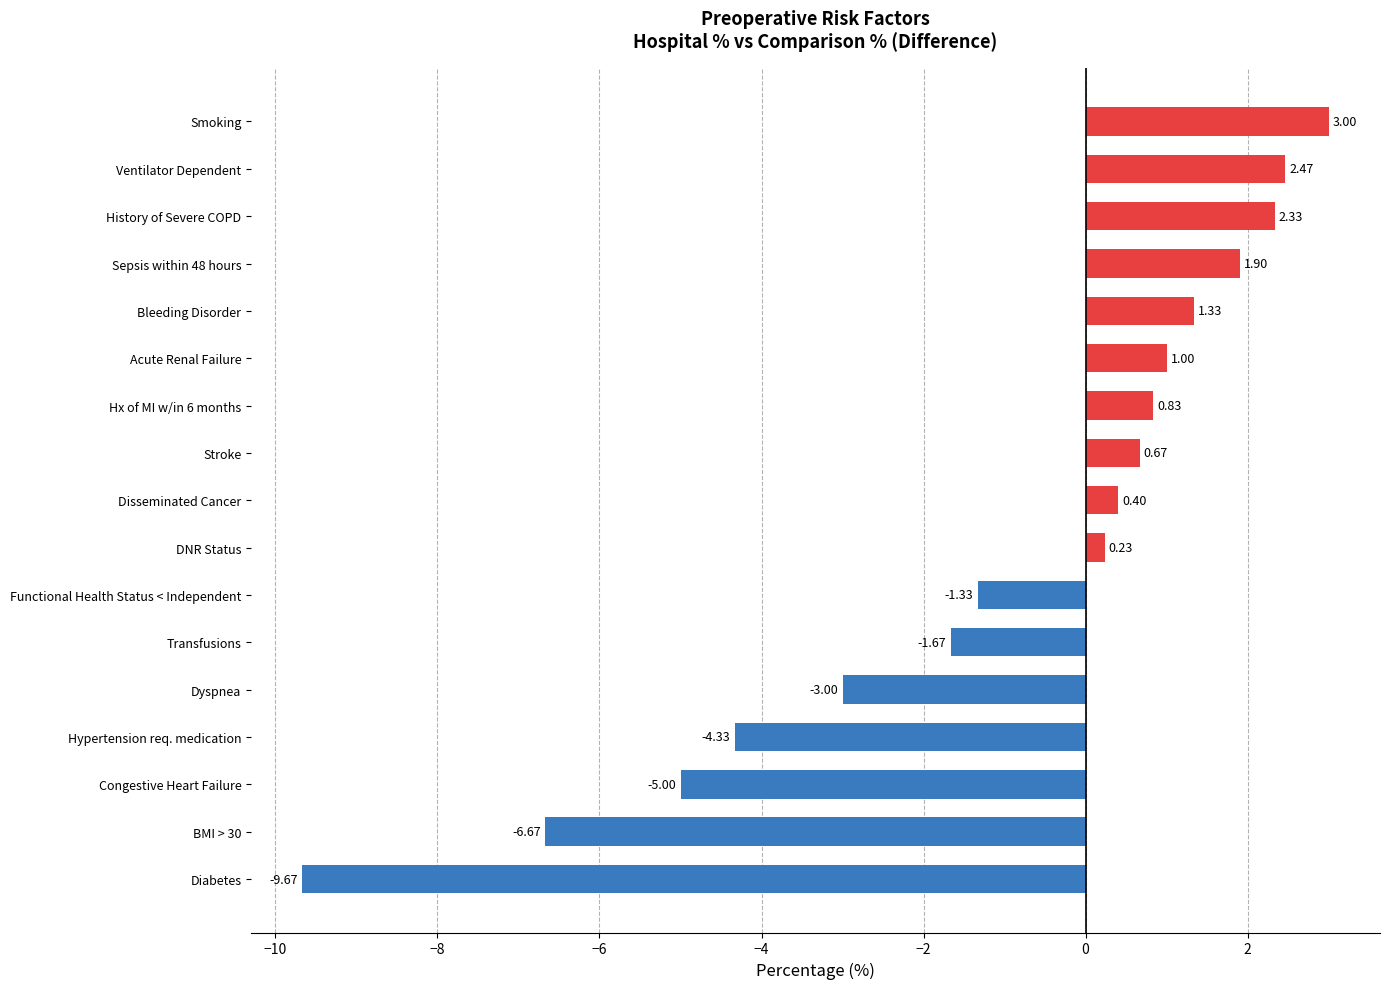

List the labels in order of value, smallest first.

Diabetes, BMI > 30, Congestive Heart Failure, Hypertension req. medication, Dyspnea, Transfusions, Functional Health Status < Independent, DNR Status, Disseminated Cancer, Stroke, Hx of MI w/in 6 months, Acute Renal Failure, Bleeding Disorder, Sepsis within 48 hours, History of Severe COPD, Ventilator Dependent, Smoking